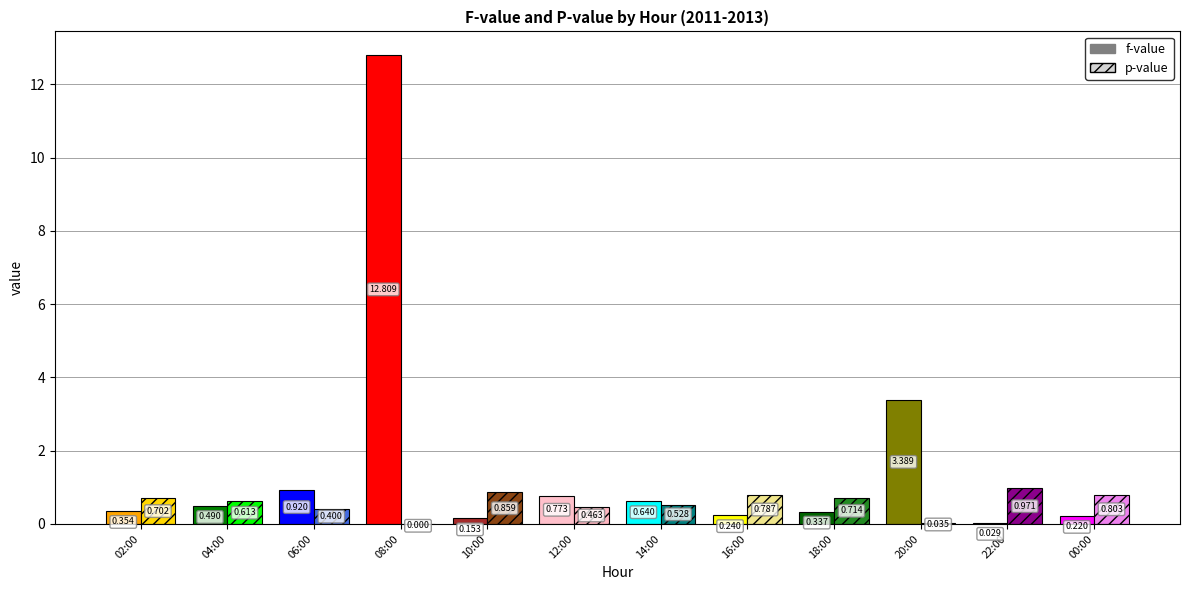

Is the value of f-value at 00:00 greater than the value of p-value at 20:00?

Yes